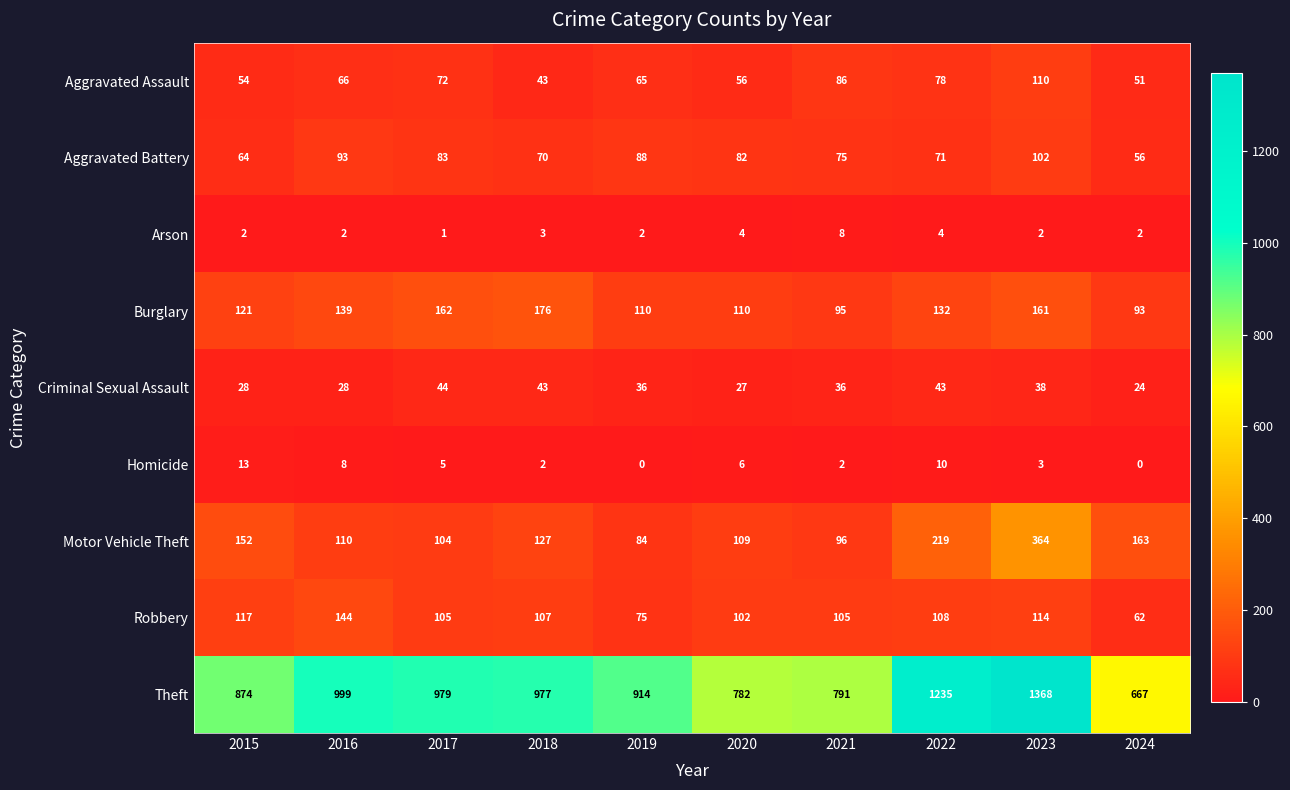

Is it true that Theft equals 782 at 2020?

True